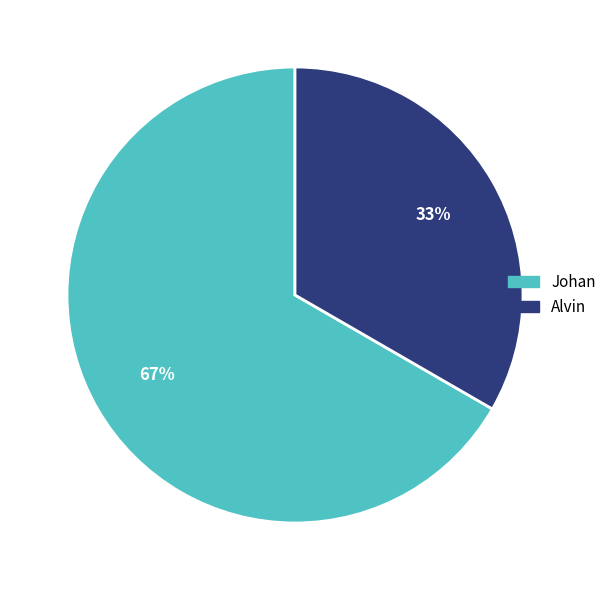

True or false: Alvin accounts for 33% of the total.

True